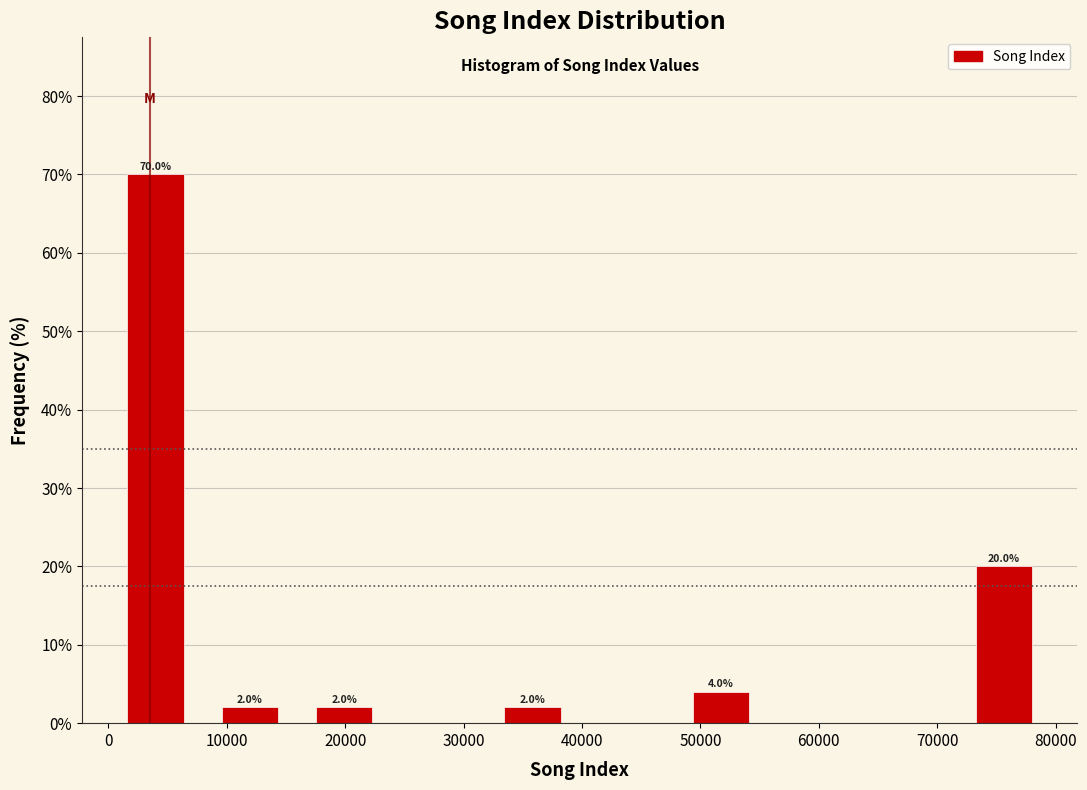

Over which range of the x-axis is the bar tallest?

0 to 8000